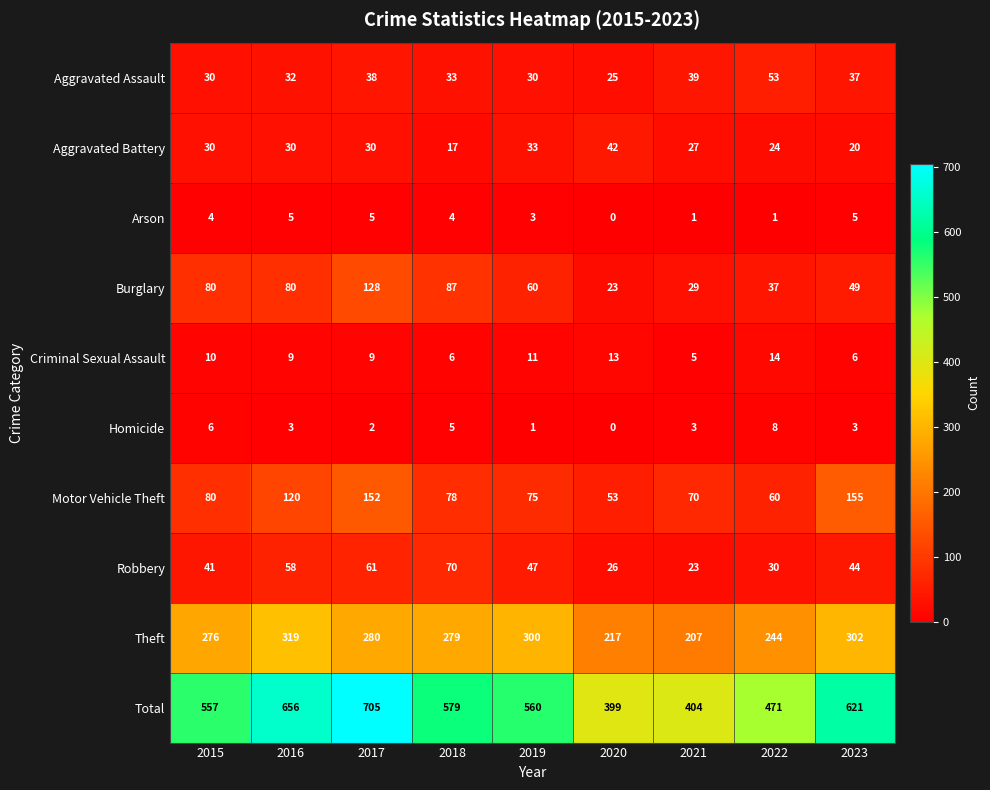

Count the number of data series in this chart.

10